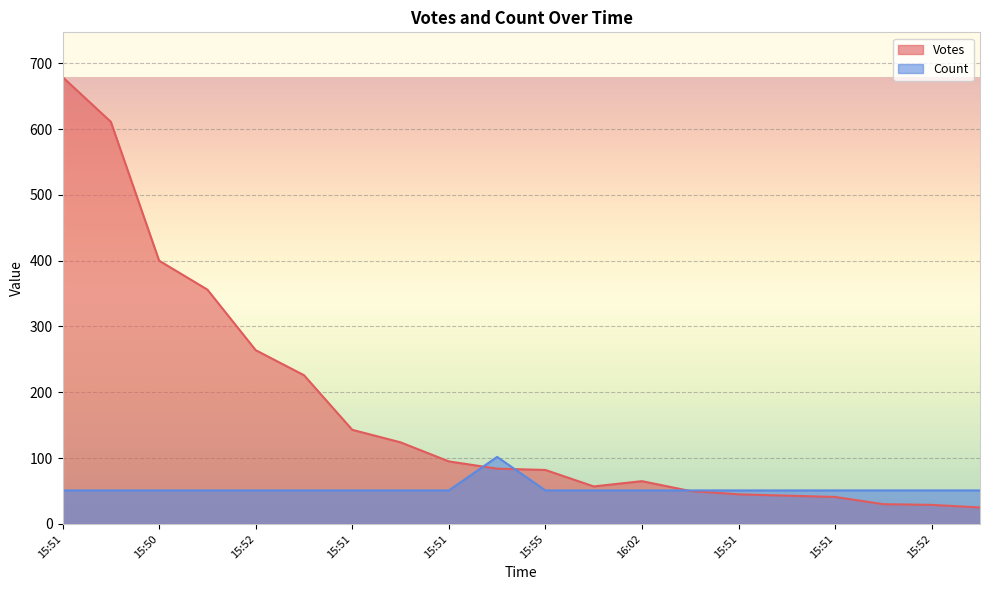

What are all the series names shown in the legend?

Votes, Count